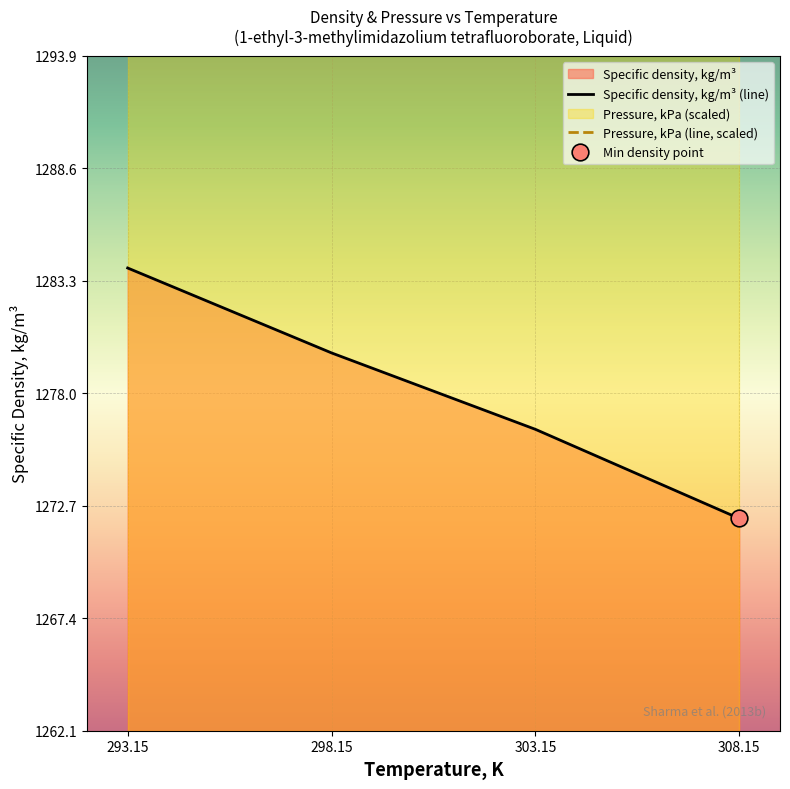

Reading left to right, what are all the values shown in this chart?

1283.9	1279.9	1276.3	1272.1